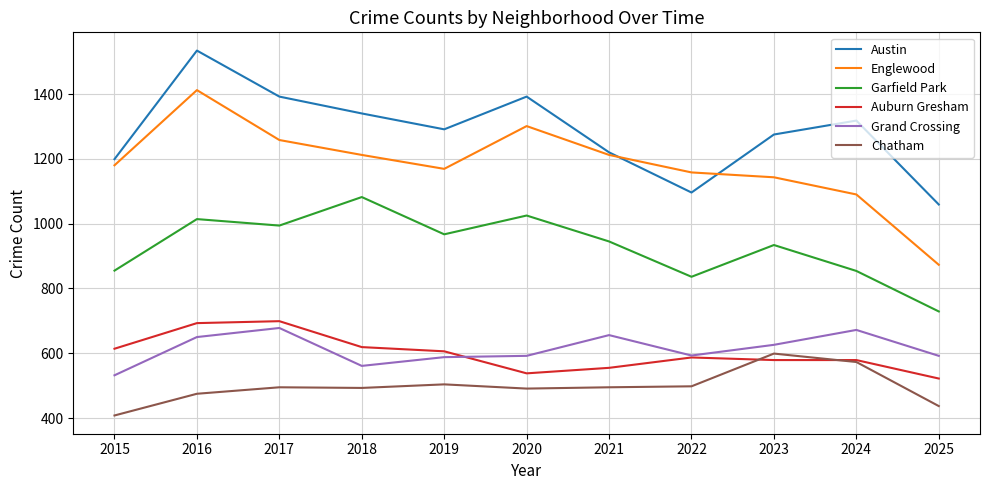

Between 2021 and 2024, which series saw the biggest shift?

Englewood